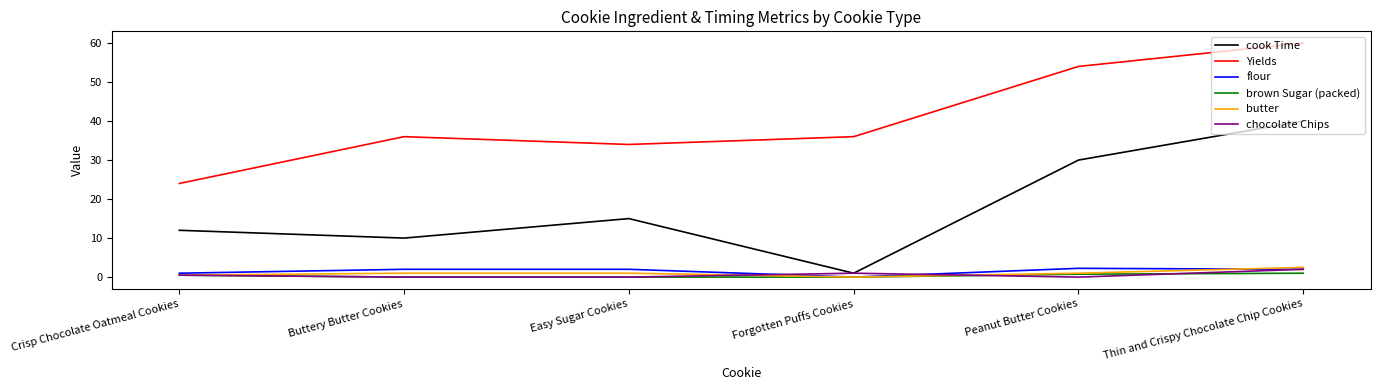

What position from the right is Thin and Crispy Chocolate Chip Cookies?

1